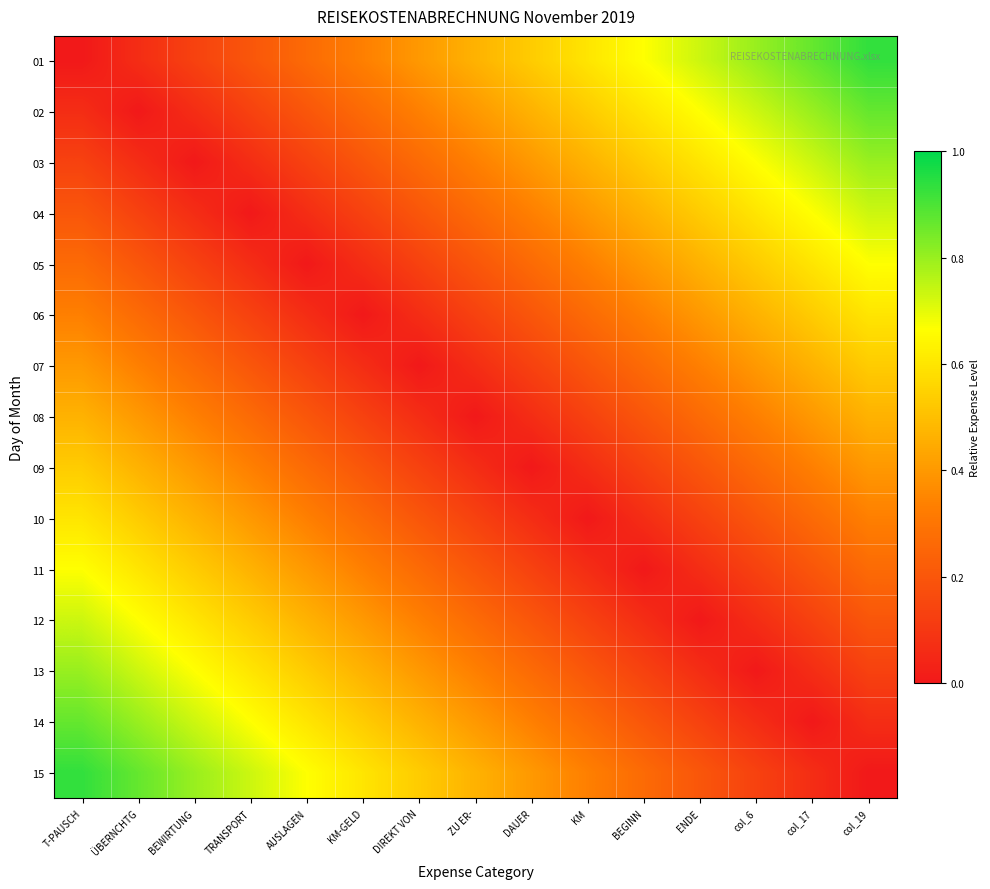

Which series has the widest spread of values?

01